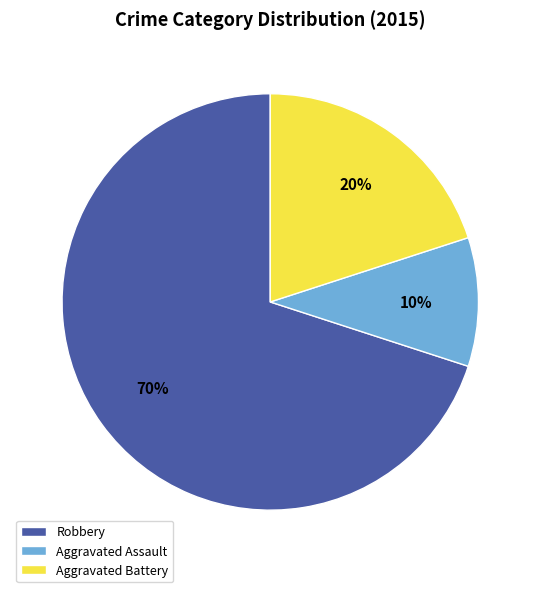

Approximately how many times larger is the value at Aggravated Battery compared to Aggravated Assault?

2.0